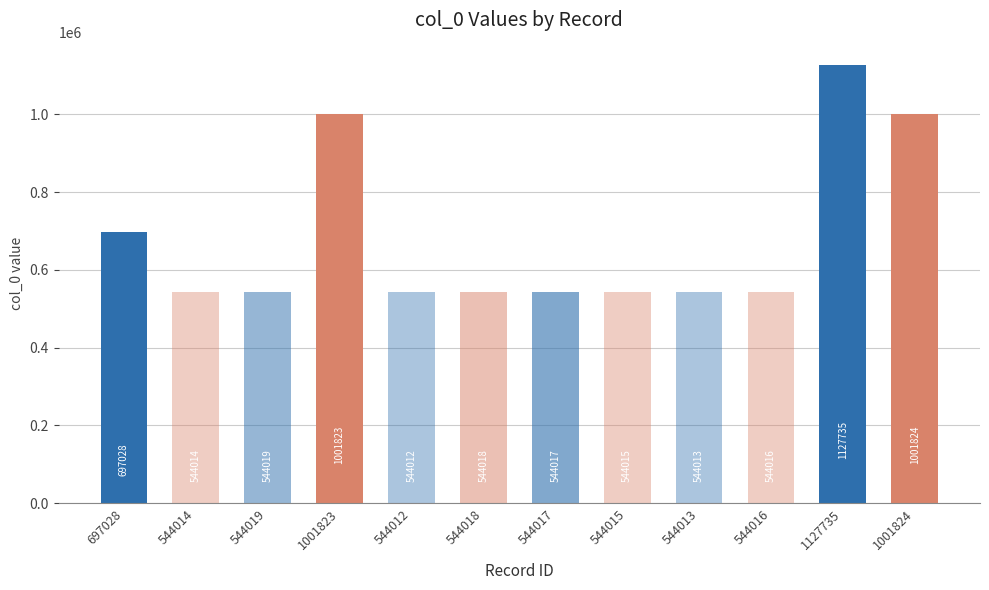

Which label corresponds to the largest value in the chart?

1127735